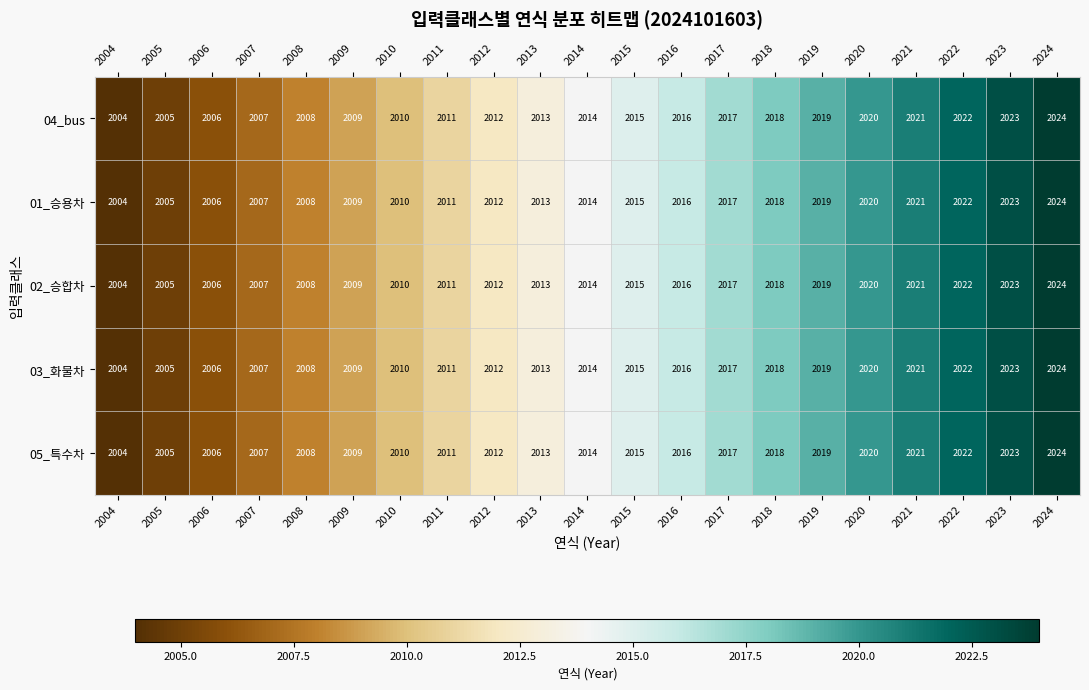

Is it true that 01_승용차 equals 865 at 2006?

False